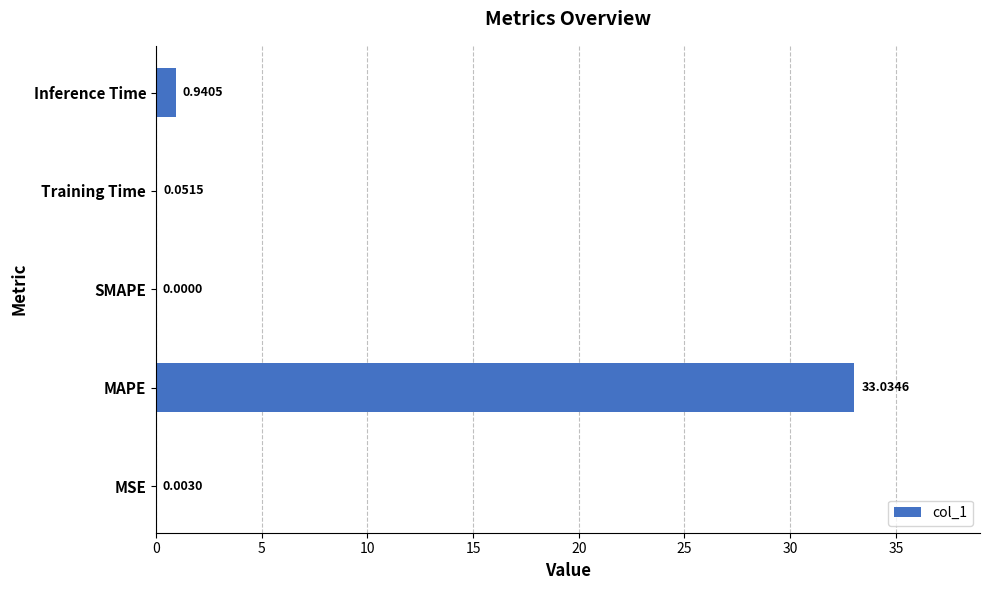

How many categories are shown in the chart?

5